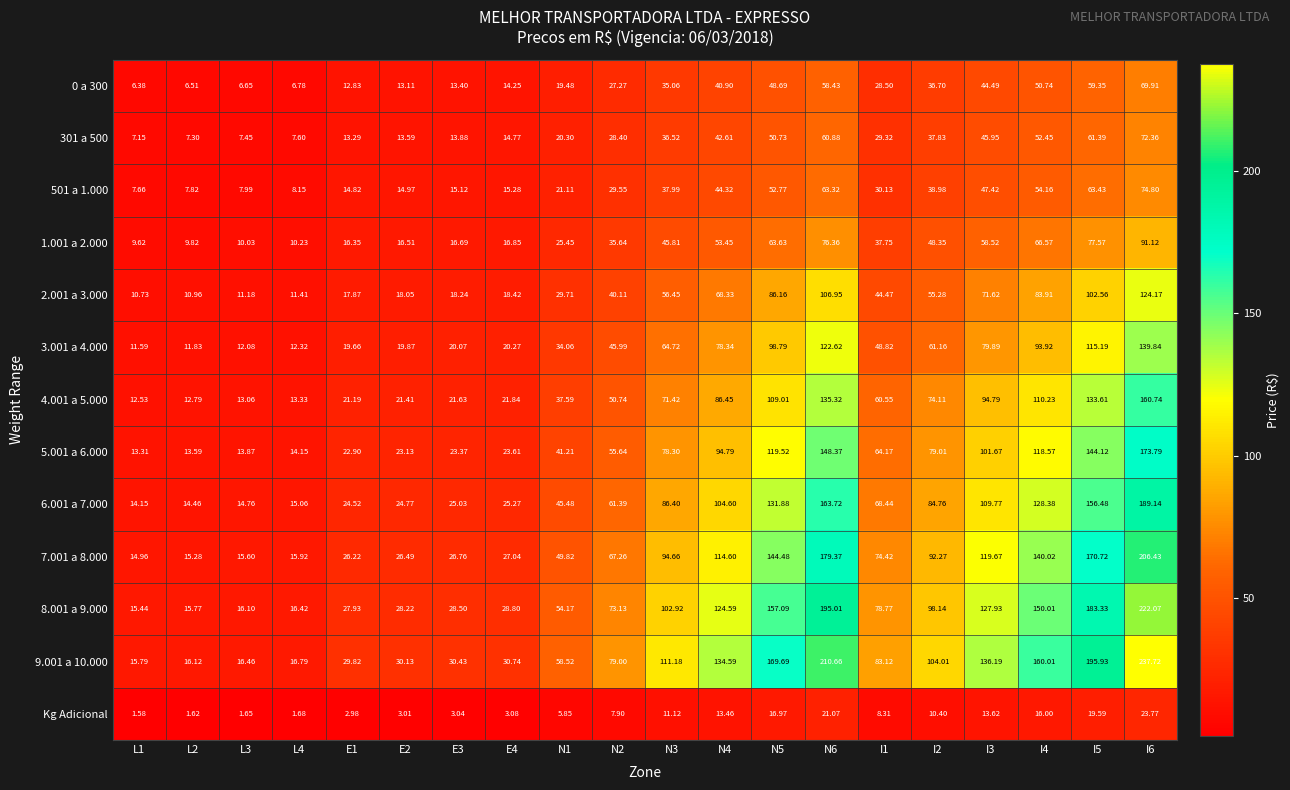

Which category has the highest value across all series?

I6